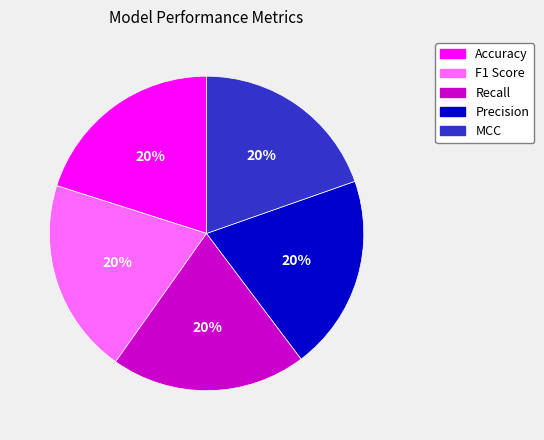

Is there any slice that represents more than half of the pie?

No